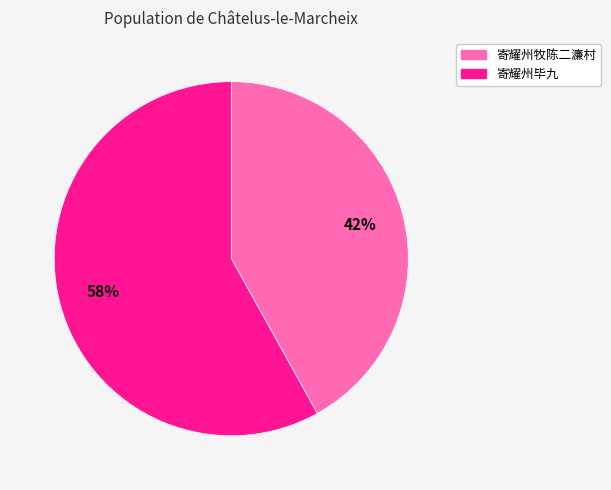

To the nearest percent, what is the difference between the 寄耀州毕九 and 寄耀州牧陈二濂村 slice percentages?

16%